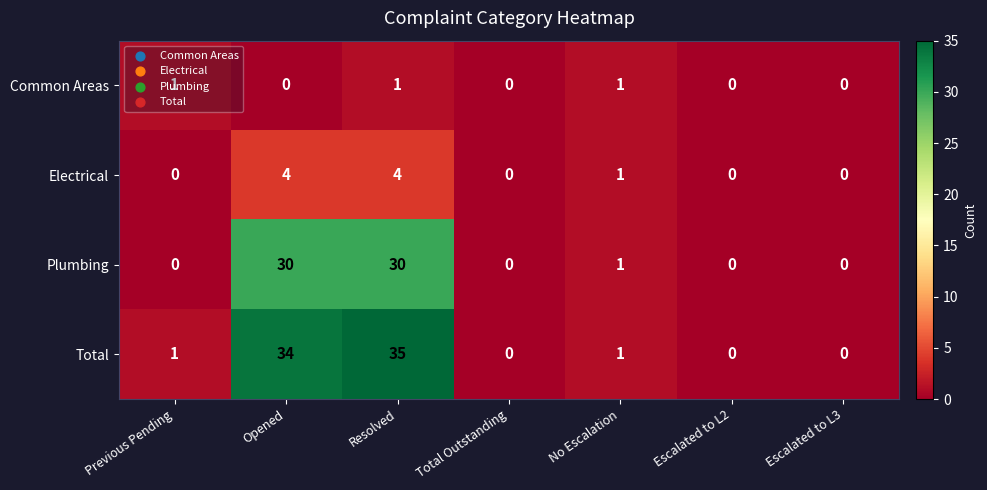

How many Electrical values are between 0 and 4?

7